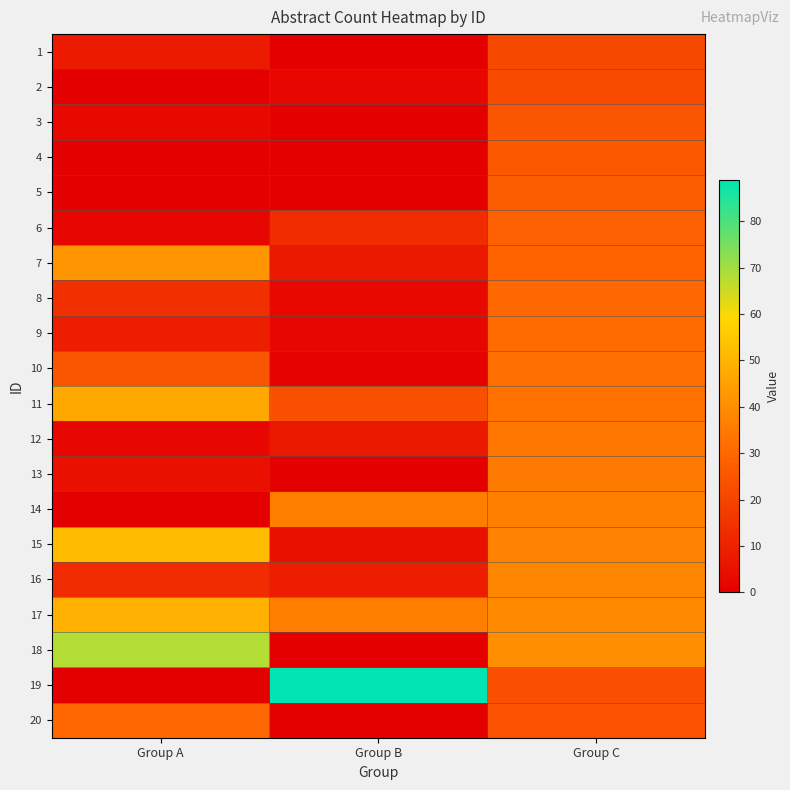

At which category does the chart reach its minimum across all series?

Group B